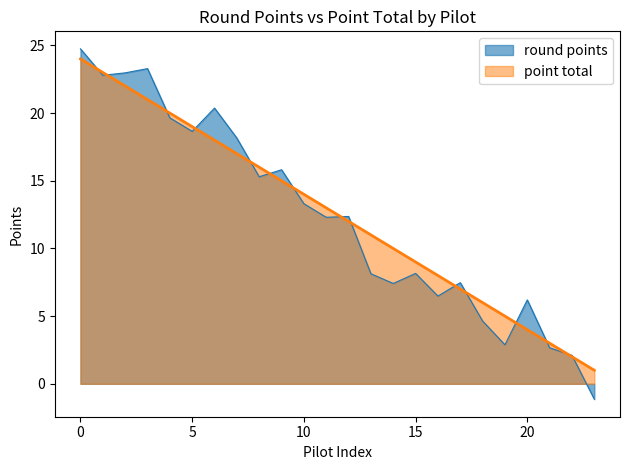

What is the sum of all point total values?

300.0